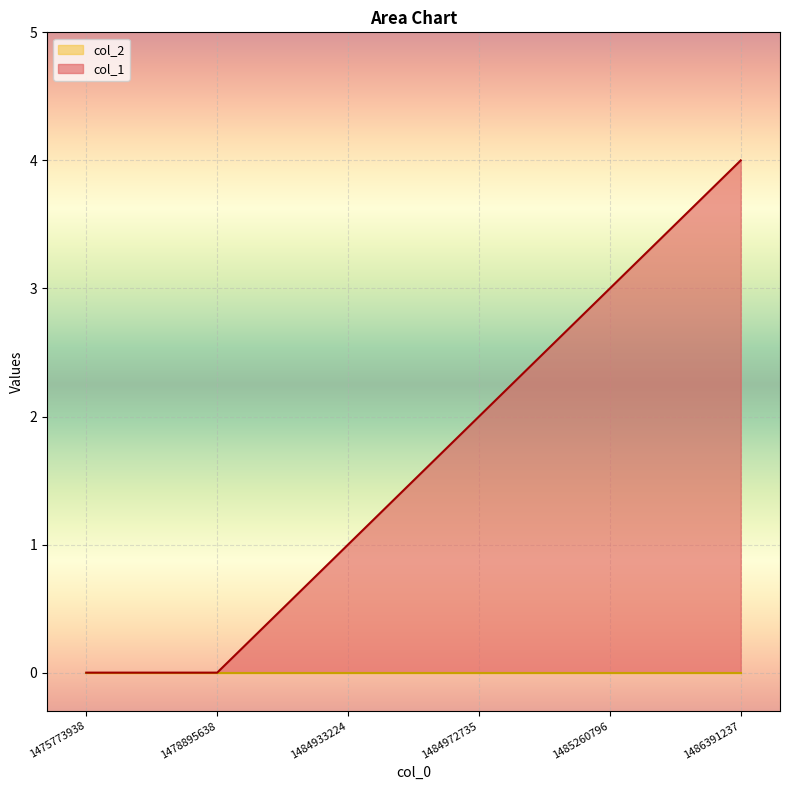

List the labels in order of value, smallest first.

1475773938, 1478895638, 1484933224, 1484972735, 1485260796, 1486391237